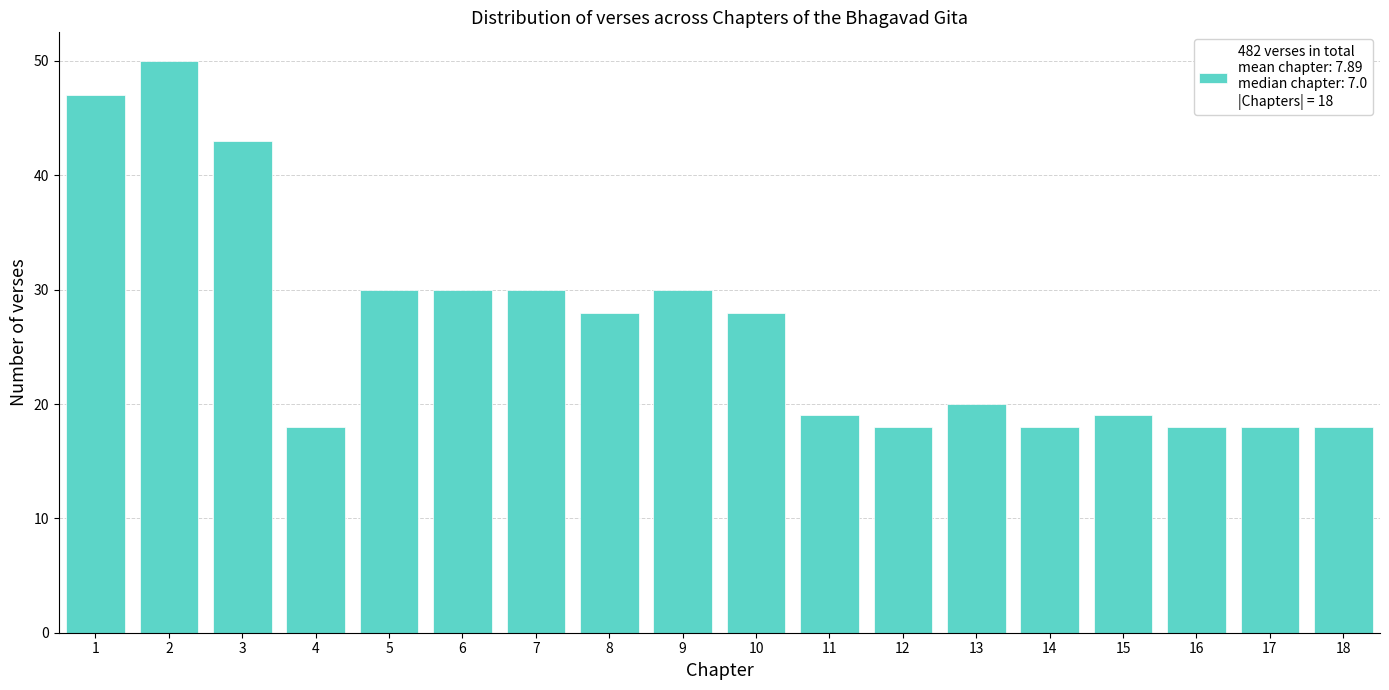

Reading left to right, extract all data points from this chart.

47	50	43	18	30	30	30	28	30	28	19	18	20	18	19	18	18	18